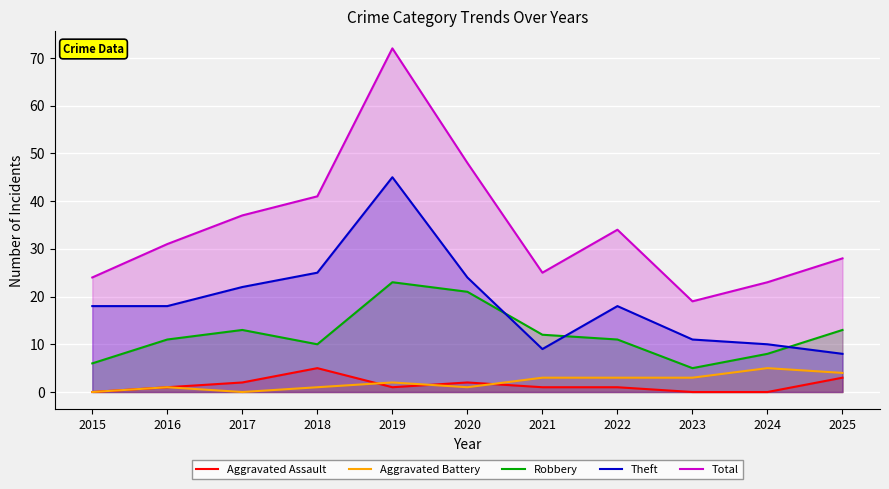

Reading right to left, transcribe all the data shown in this chart.

Aggravated Assault: 2025=3	2024=0	2023=0	2022=1	2021=1	2020=2	2019=1	2018=5	2017=2	2016=1	2015=0
Aggravated Battery: 2025=4	2024=5	2023=3	2022=3	2021=3	2020=1	2019=2	2018=1	2017=0	2016=1	2015=0
Robbery: 2025=13	2024=8	2023=5	2022=11	2021=12	2020=21	2019=23	2018=10	2017=13	2016=11	2015=6
Theft: 2025=8	2024=10	2023=11	2022=18	2021=9	2020=24	2019=45	2018=25	2017=22	2016=18	2015=18
Total: 2025=28	2024=23	2023=19	2022=34	2021=25	2020=48	2019=72	2018=41	2017=37	2016=31	2015=24